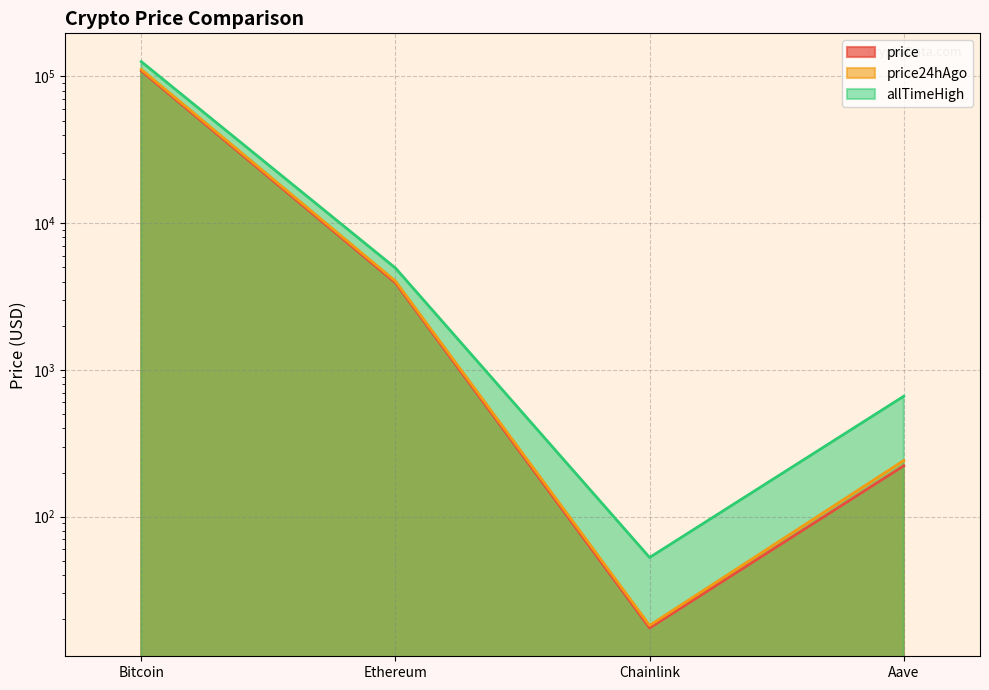

What are all the series names shown in the legend?

price, price24hAgo, allTimeHigh